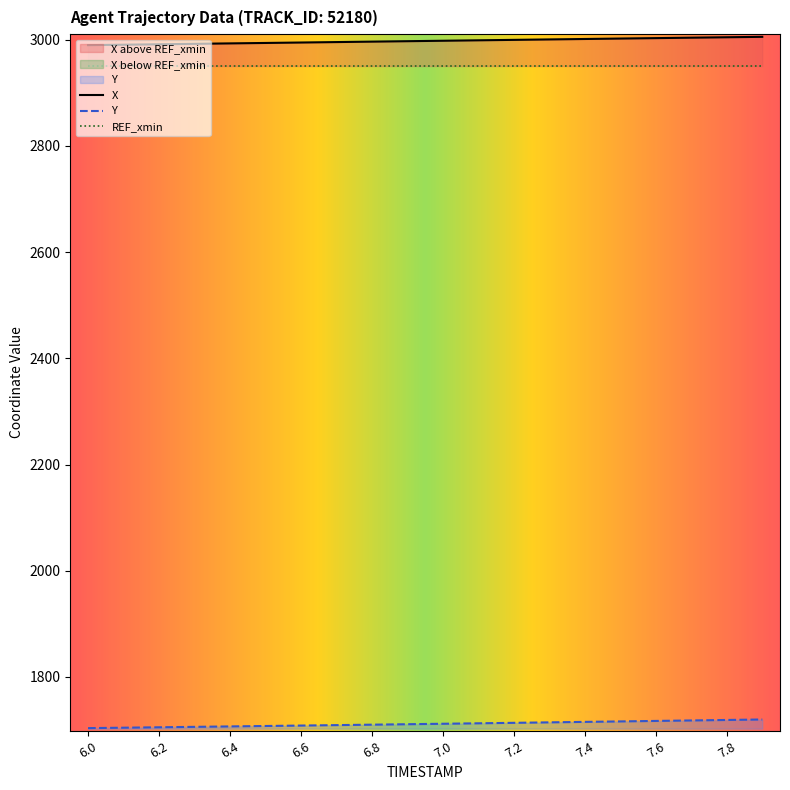

How many categories are shown in the chart?

20